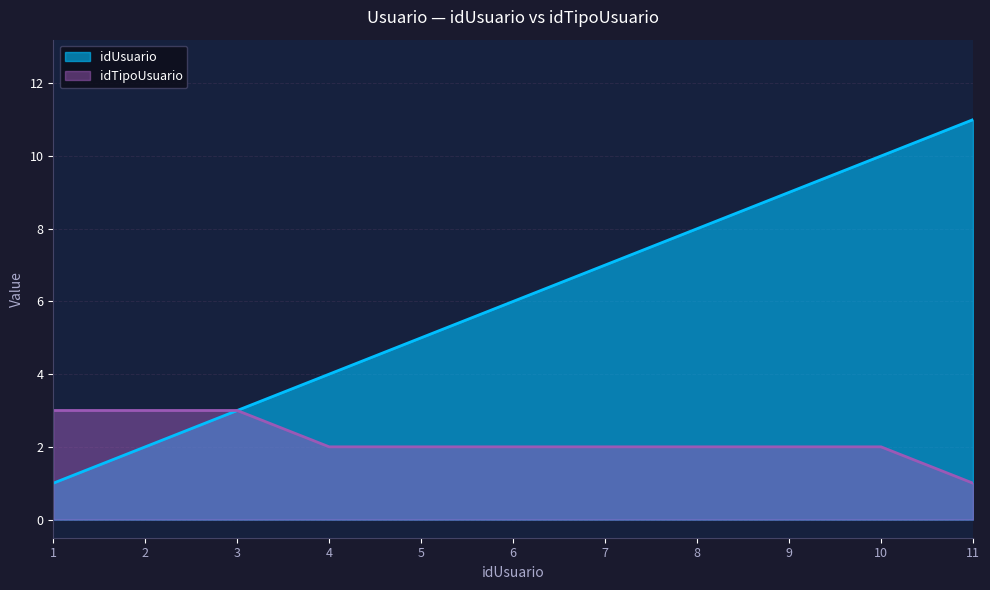

What is the maximum value shown in the chart?

11